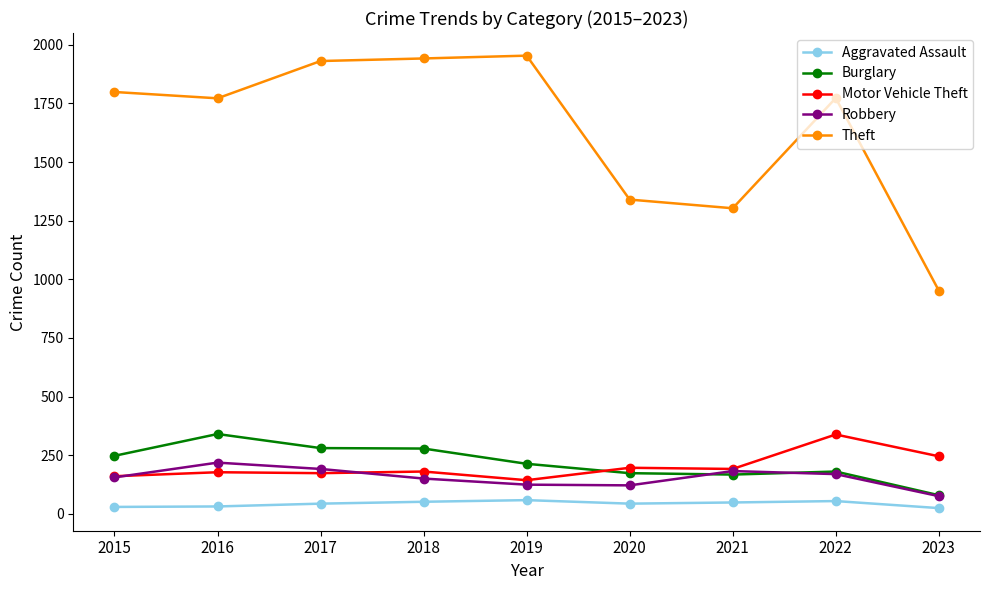

Where does the Burglary series first go above 213?

2015